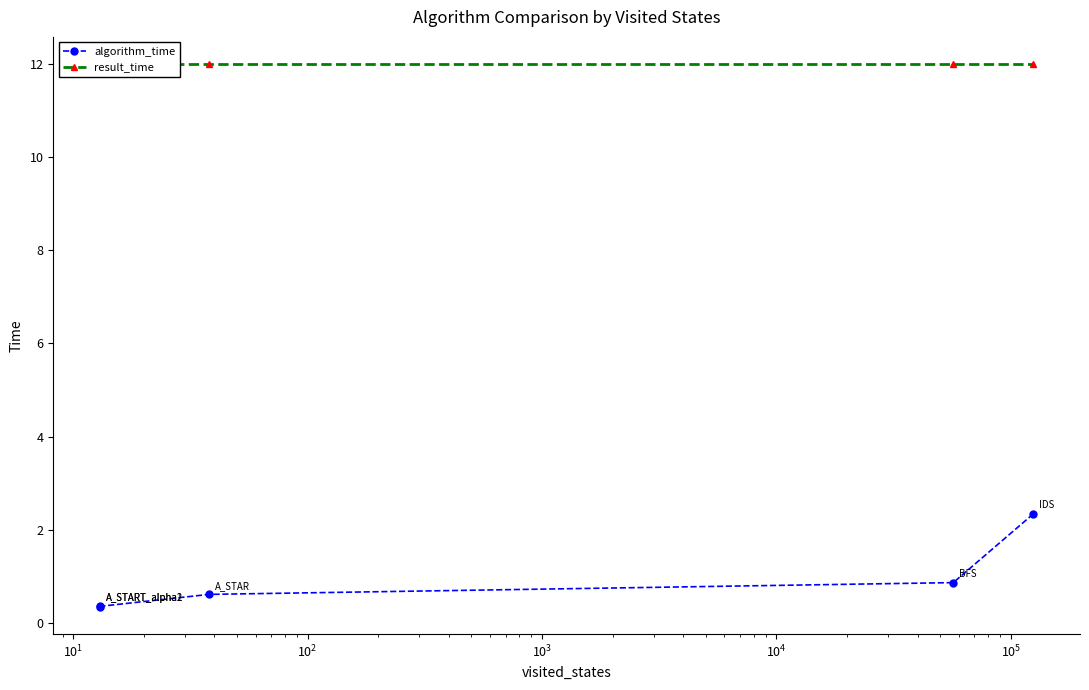

Is the value of algorithm_time at $\mathdefault{10^{0}}$ greater than the value of result_time at $\mathdefault{10^{-1}}$?

No